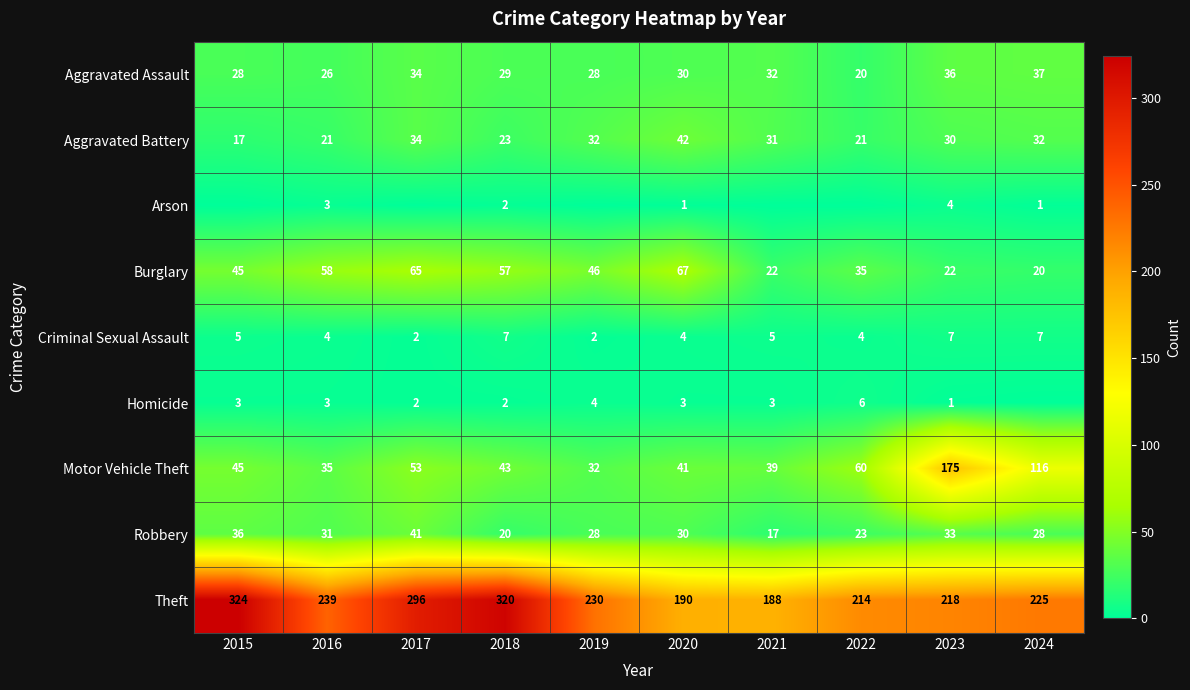

How many distinct data groups are displayed?

9